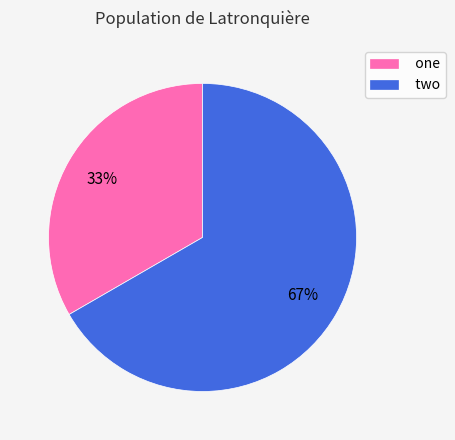

What is the ratio of the value at two to the value at one?

2.0